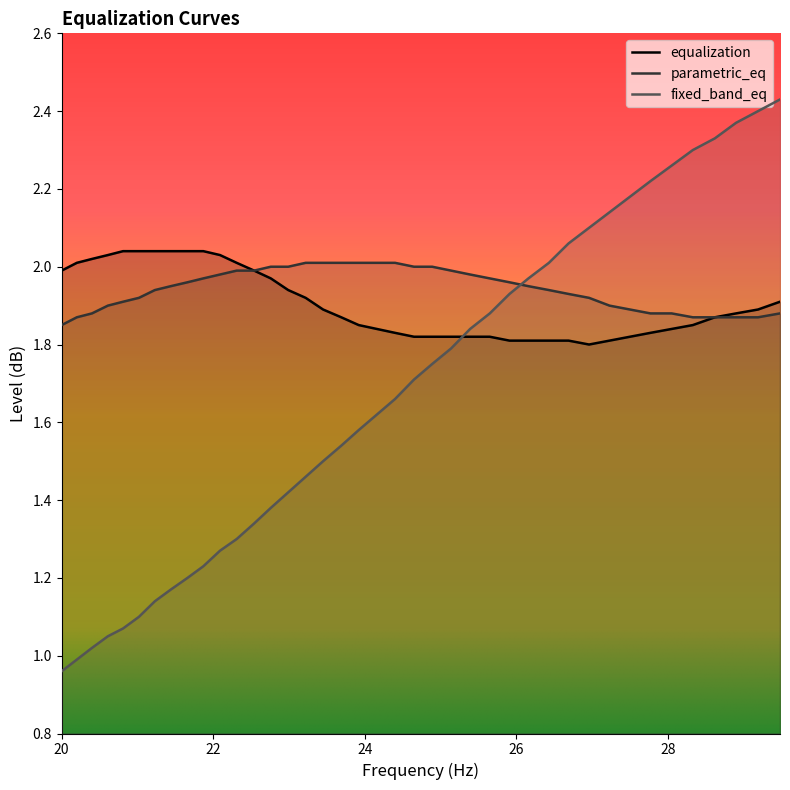

Which series has the largest range (max minus min)?

fixed_band_eq